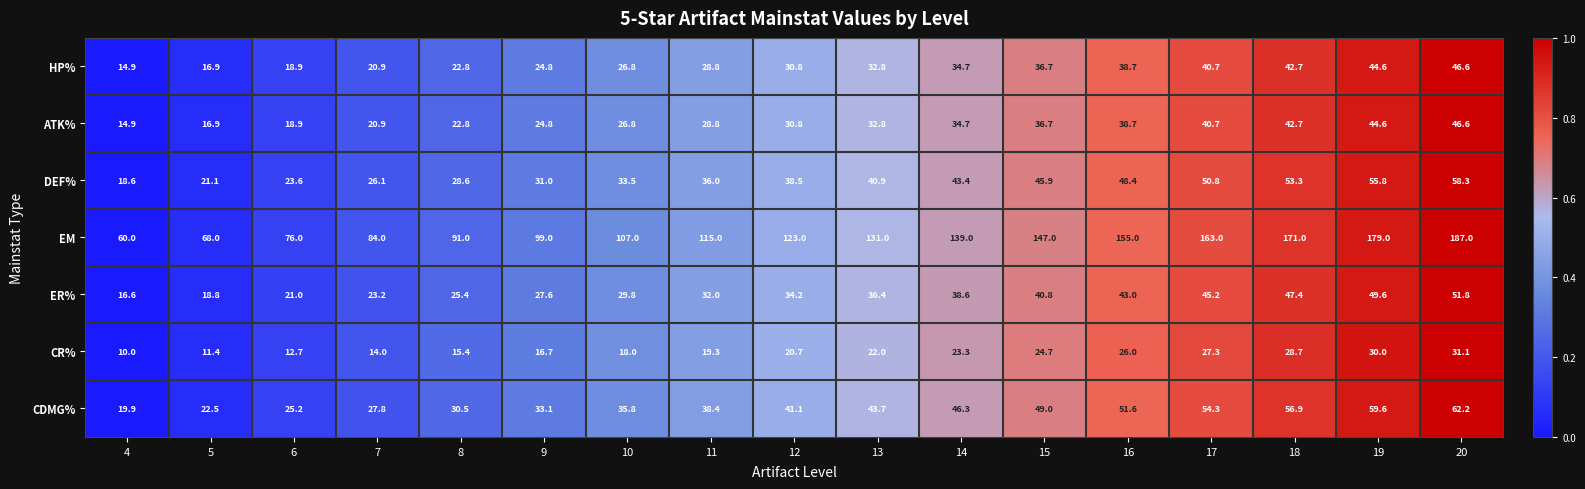

Is it true that ER% equals 23.2 at 7?

True